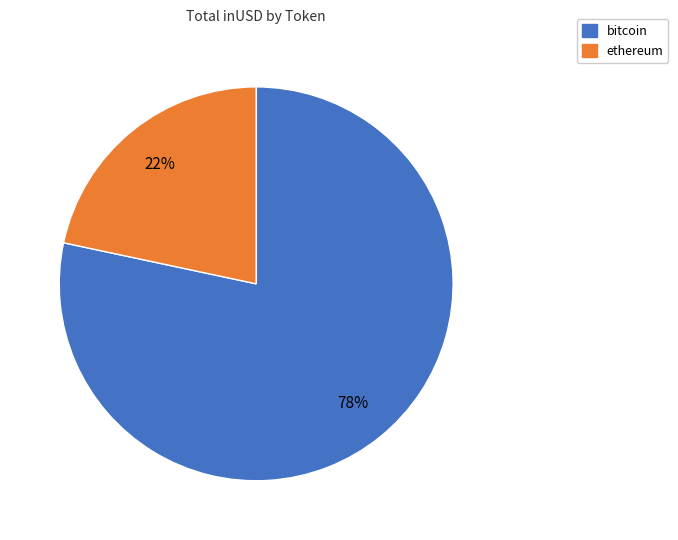

Between bitcoin and ethereum, which is larger?

bitcoin